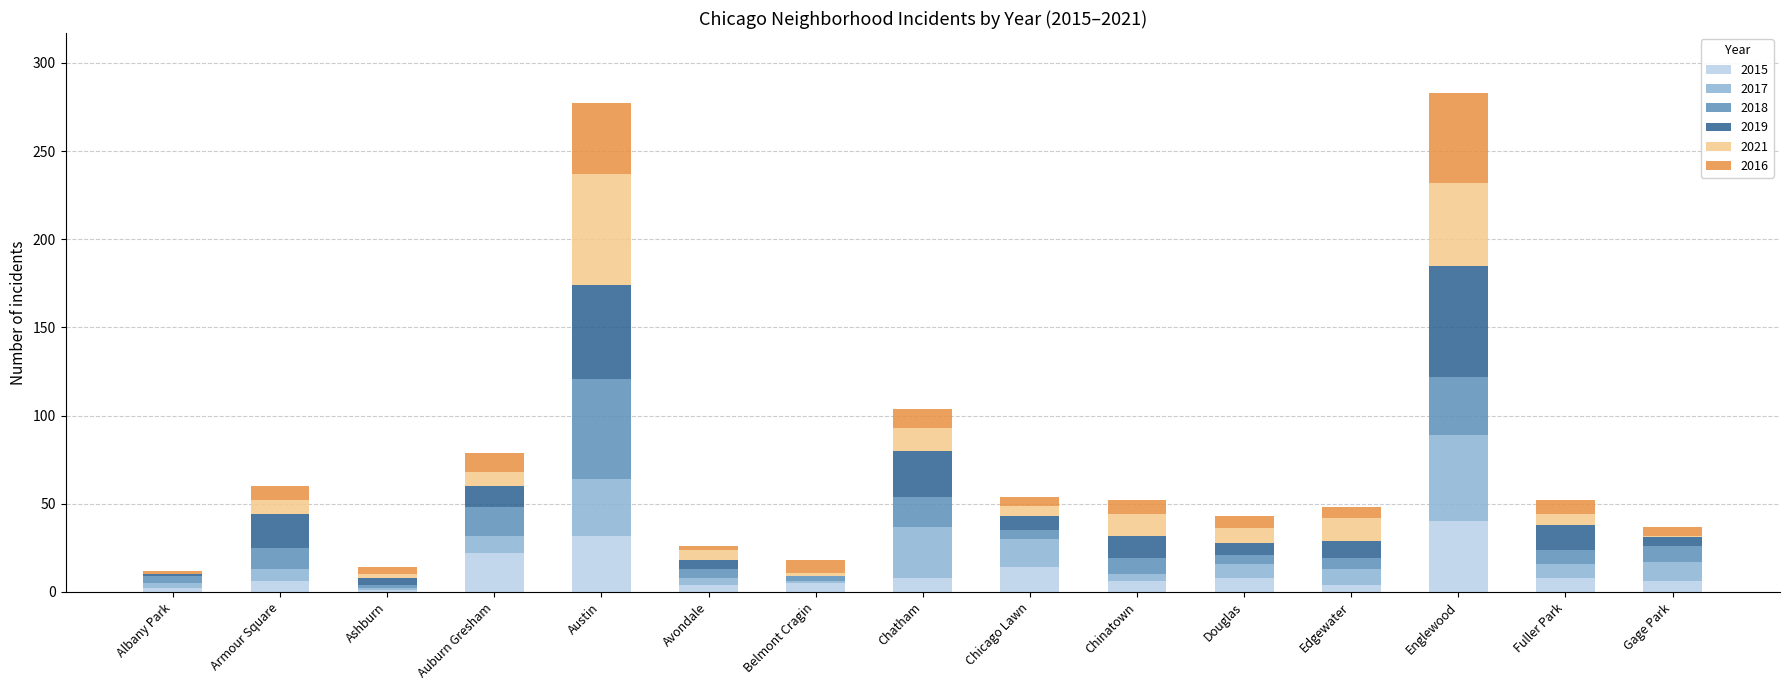

What is the total value across all series at Englewood?

283